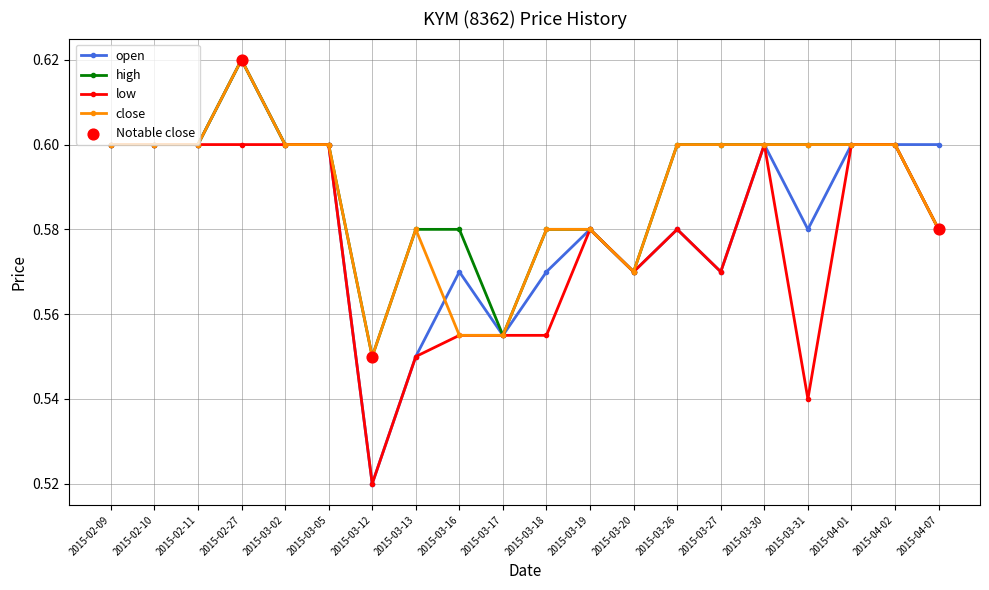

Which series has the largest total across all categories?

high